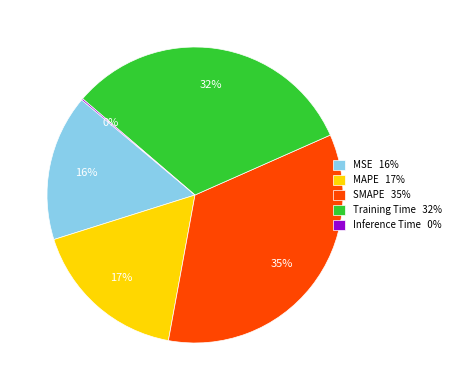

Which category has the biggest portion of the pie?

SMAPE